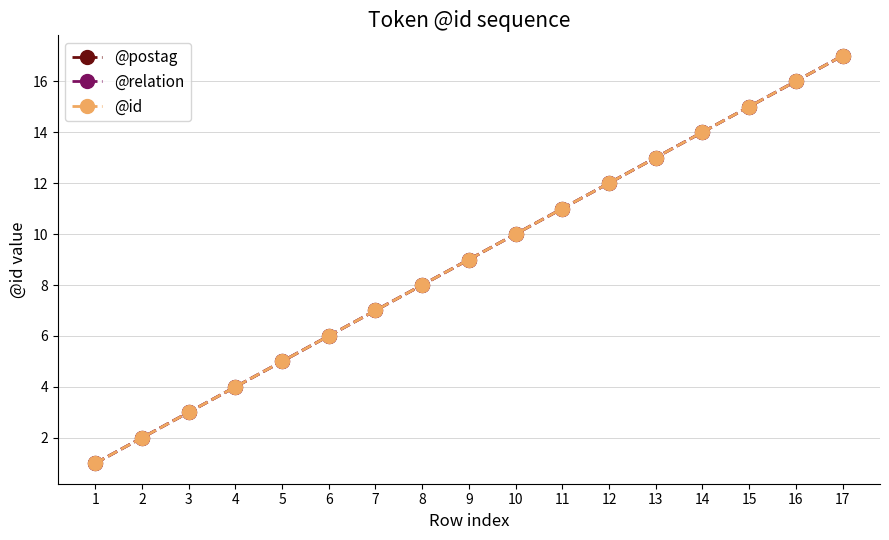

At which label is @id closest to 9?

9